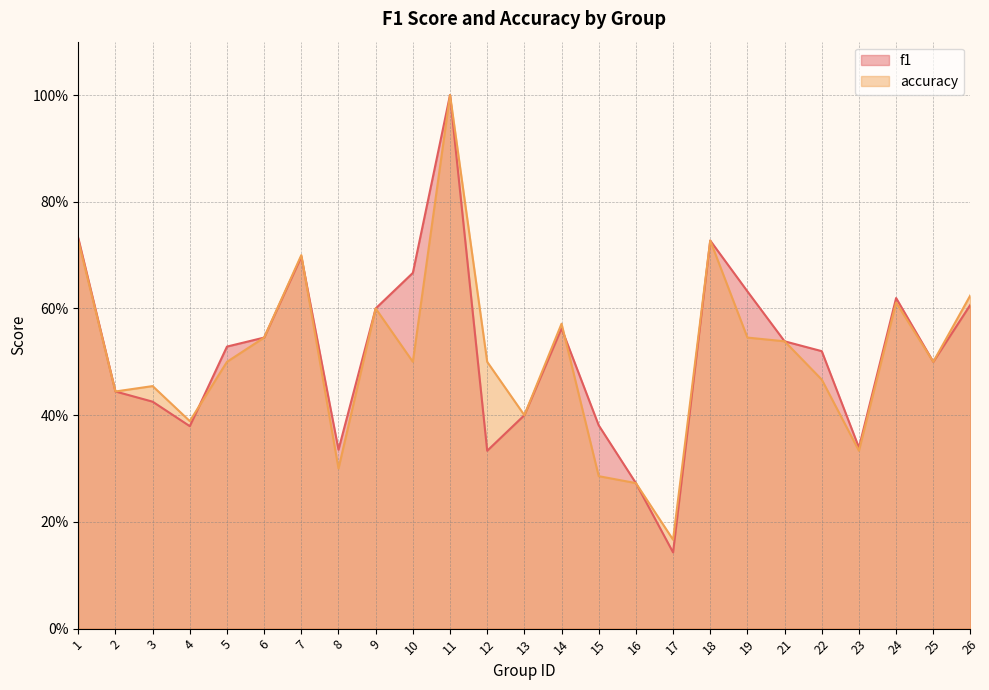

How many times do accuracy and f1 cross each other?

3